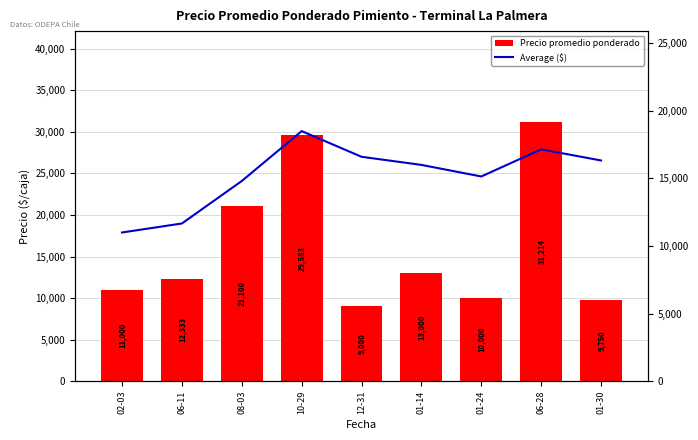

What is the value of the Average ($) bar at the 8th from the left?

17153.9